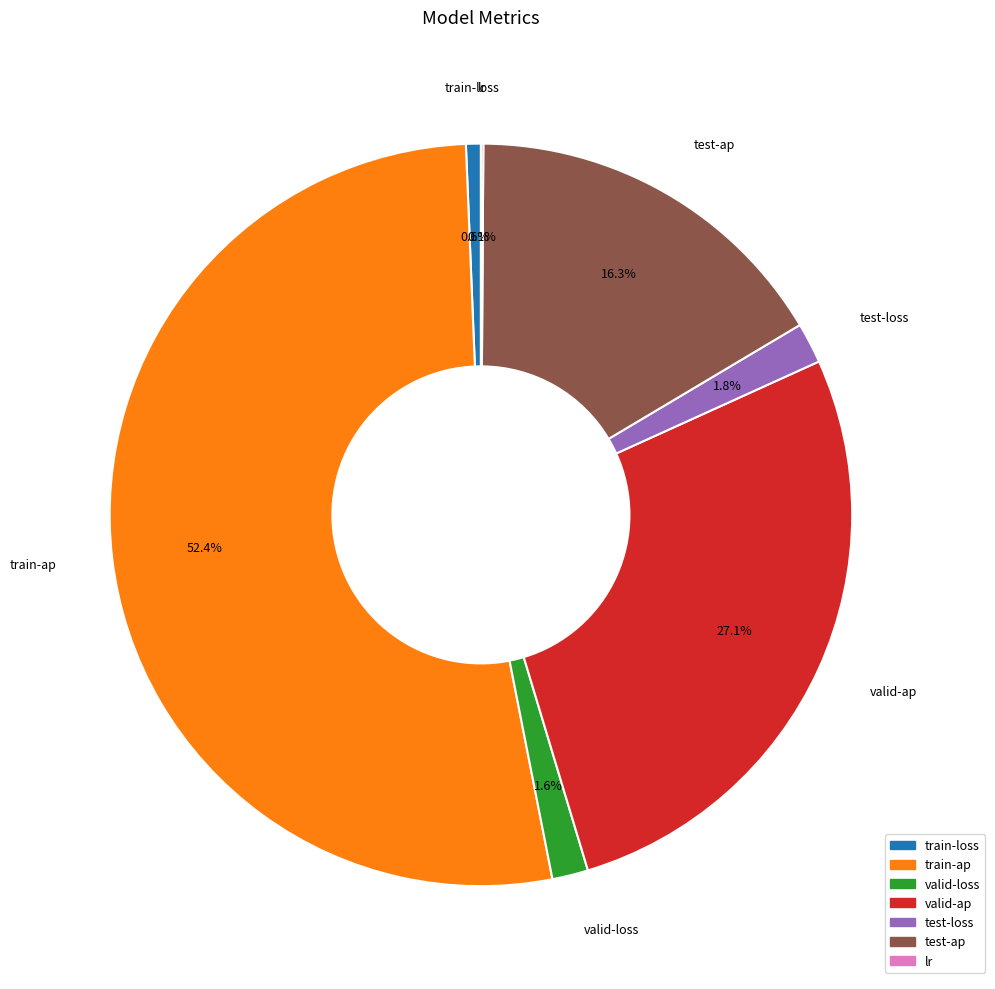

What percentage do valid-ap and test-loss together represent?

28.9%